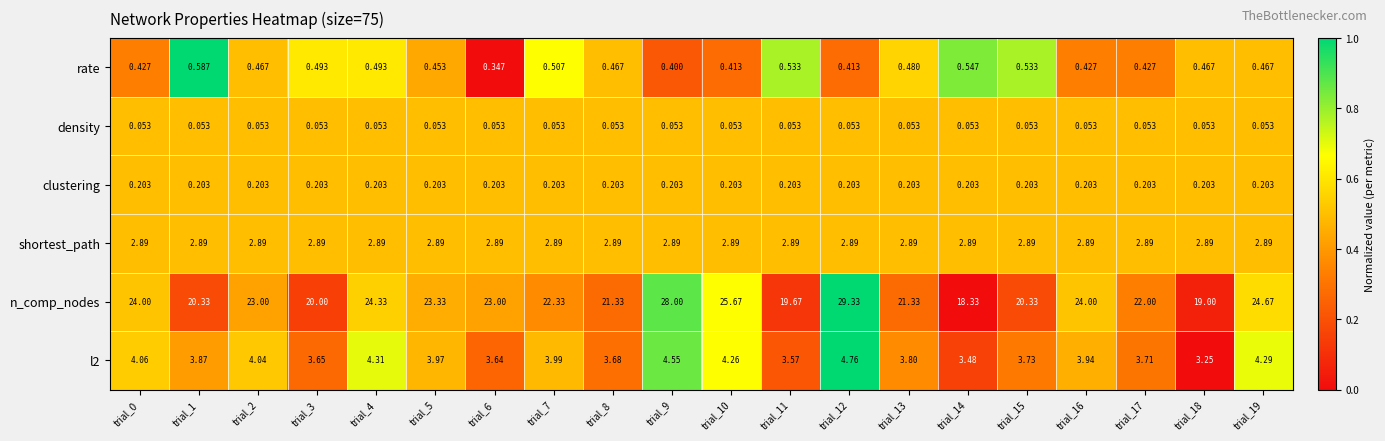

How many categories are shown in the chart?

20